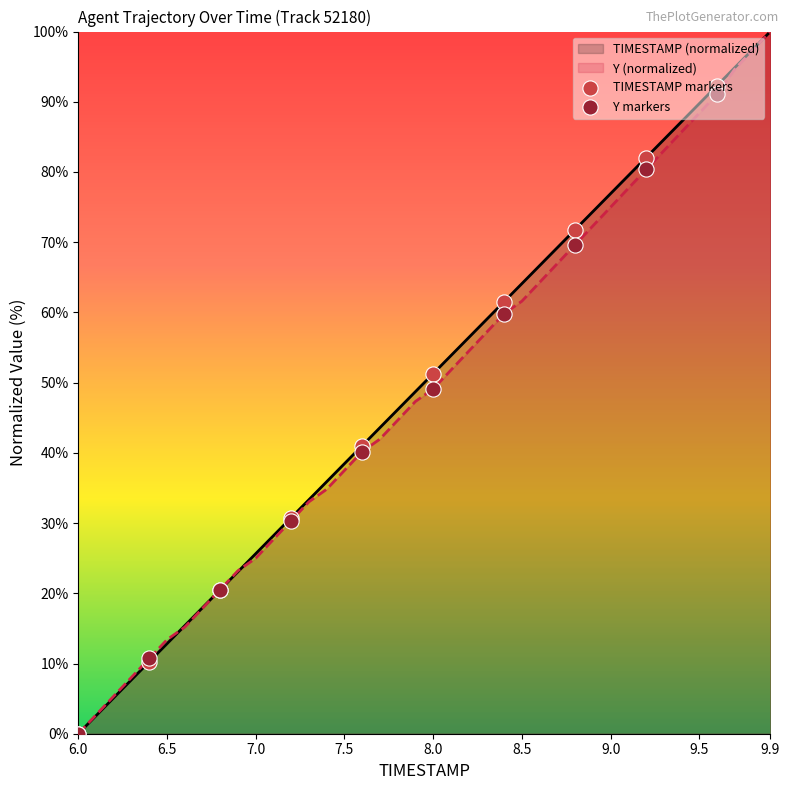

Which series reaches the minimum Y coordinate?

TIMESTAMP